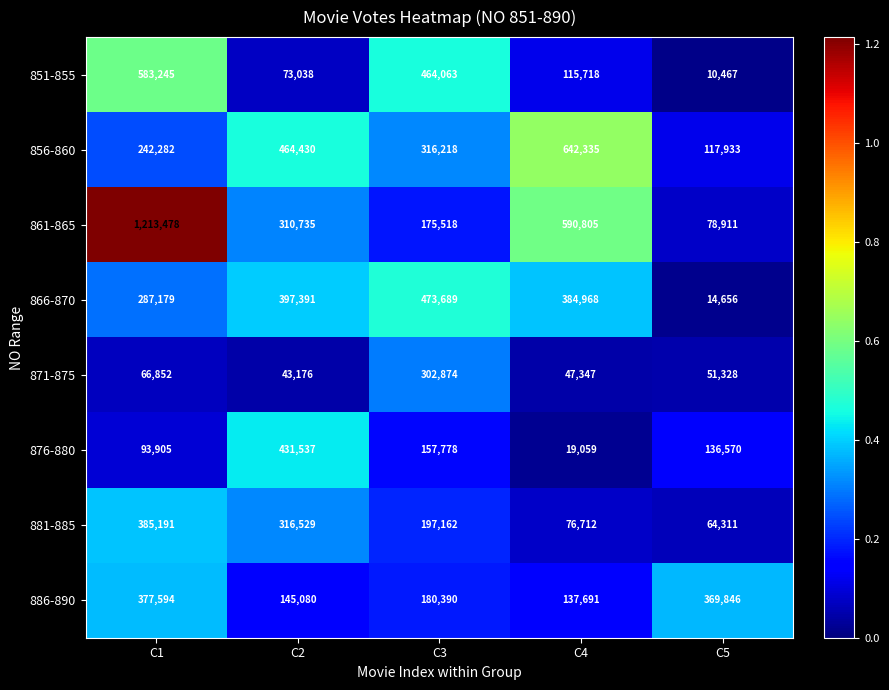

What value does the 876-880 series have at C4?

19059